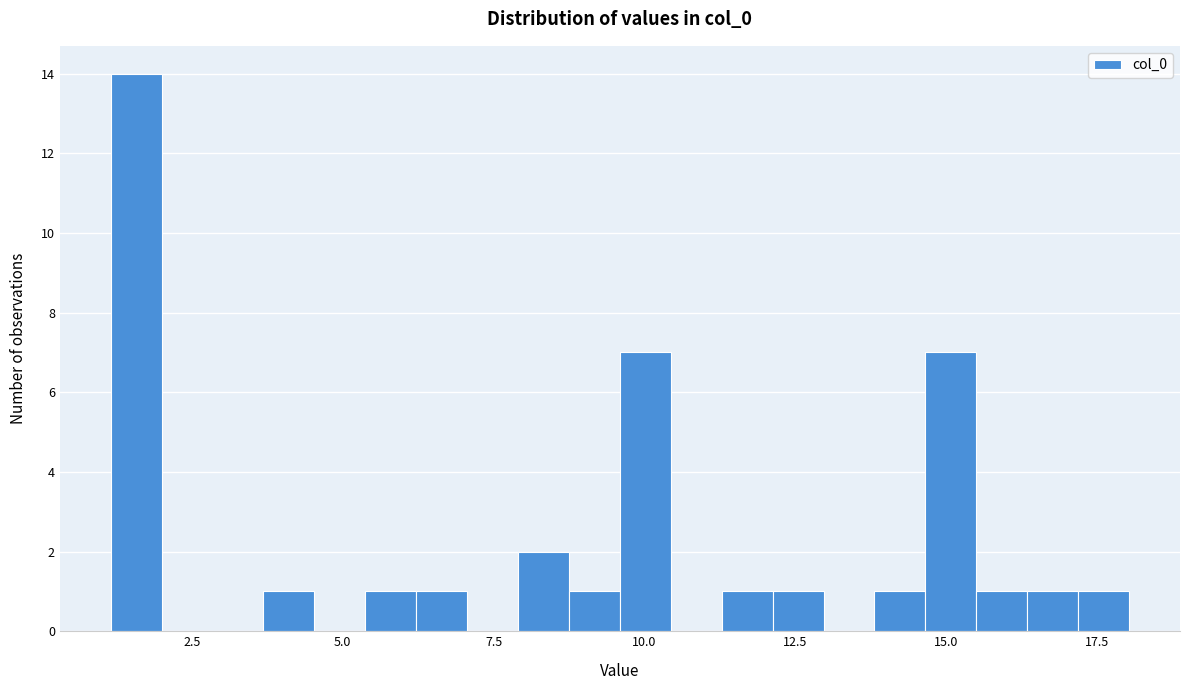

Read against the x-axis, roughly where is the centre of the tallest bar?

1.5